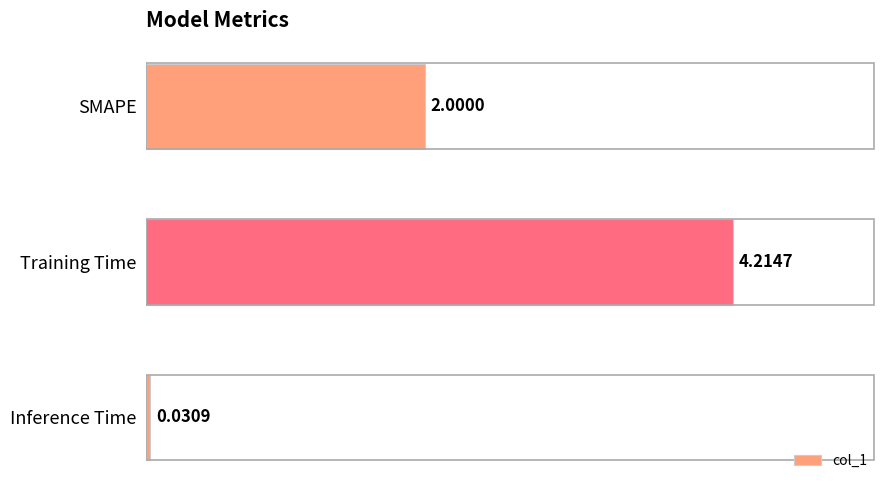

Between Training Time and Inference Time, which is larger?

Training Time